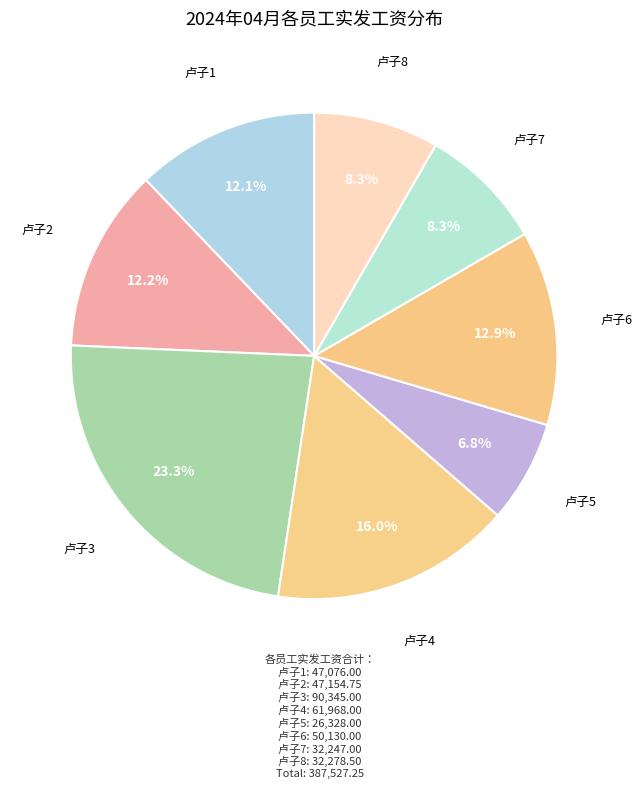

Which category has the smallest portion of the pie?

卢子5